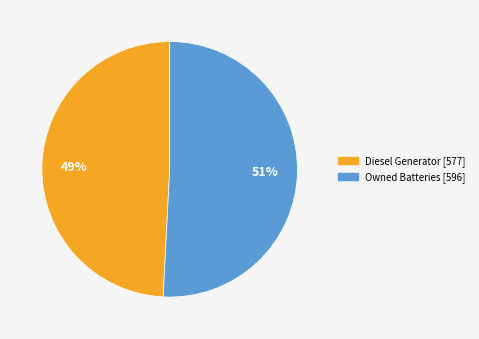

To the nearest percent, what is the difference between the largest and smallest slice percentages?

2%